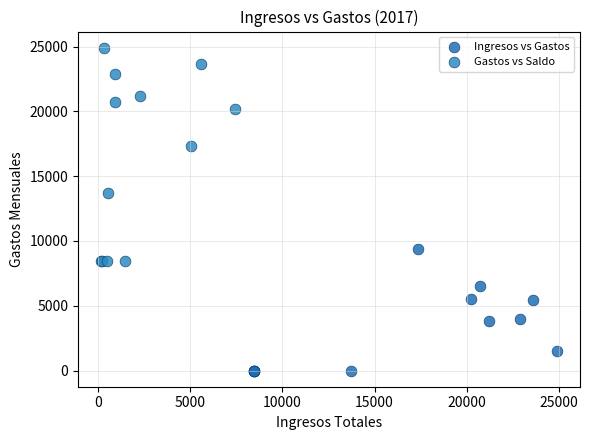

Which series reaches the minimum Y coordinate?

Ingresos vs Gastos